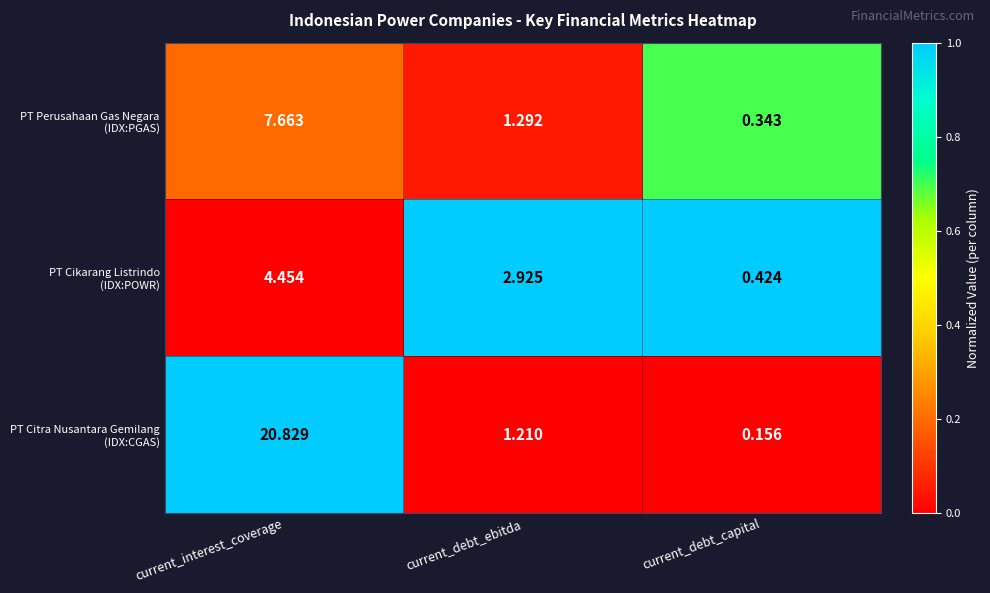

At which category is the sum across all series the highest?

current_interest_coverage